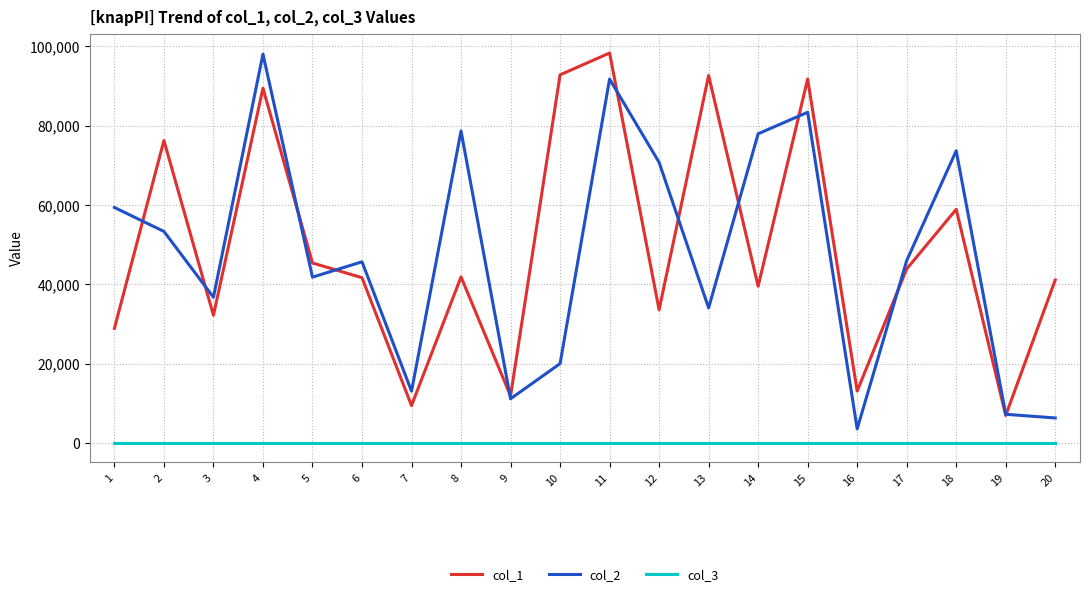

Is the value of col_3 at 6 greater than the value of col_2 at 16?

No